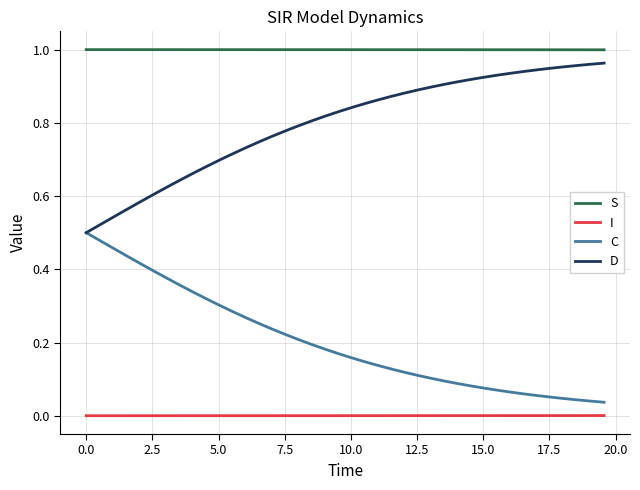

True or false: D and S cross at least once.

False